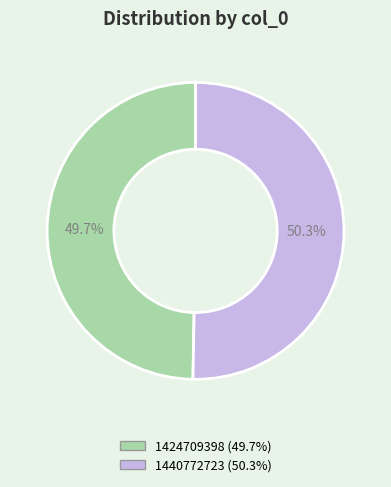

What percentage is the 1424709398 slice, to the nearest percent?

50%